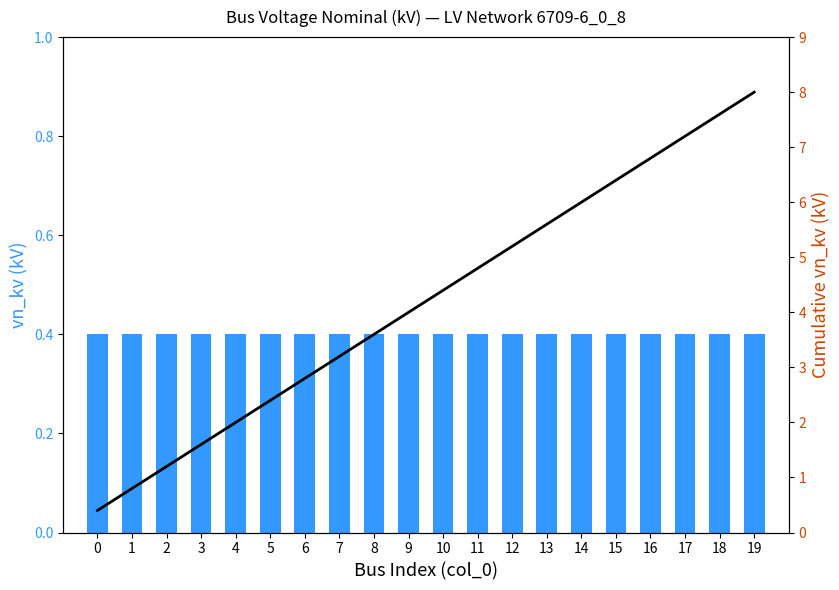

Which has a higher value, 6 or 15?

6